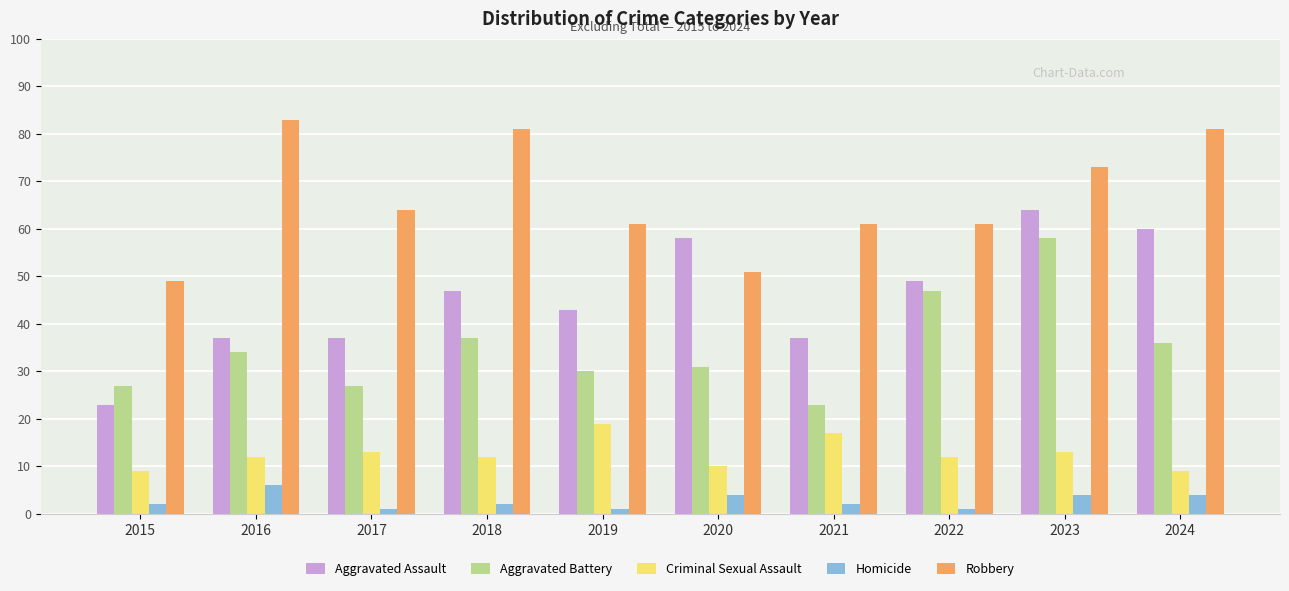

Reading left to right, what are all the values shown in this chart?

Aggravated Assault: 23	37	37	47	43	58	37	49	64	60
Aggravated Battery: 27	34	27	37	30	31	23	47	58	36
Criminal Sexual Assault: 9	12	13	12	19	10	17	12	13	9
Homicide: 2	6	1	2	1	4	2	1	4	4
Robbery: 49	83	64	81	61	51	61	61	73	81